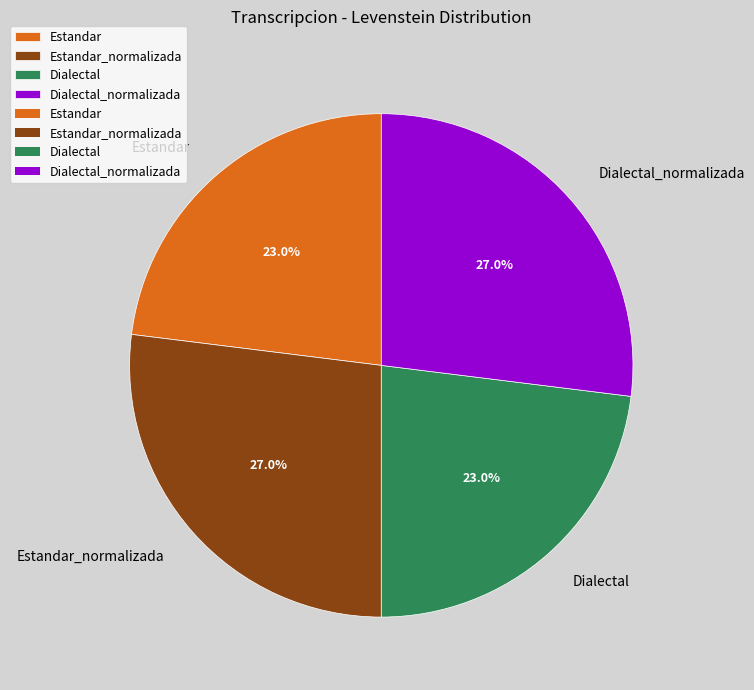

True or false: Dialectal accounts for 23% of the total.

True